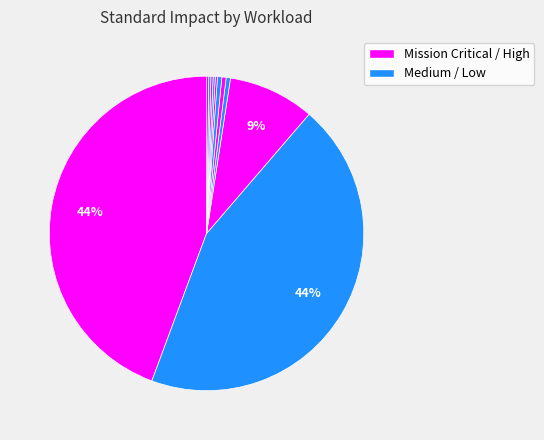

Is there any slice that represents more than half of the pie?

No